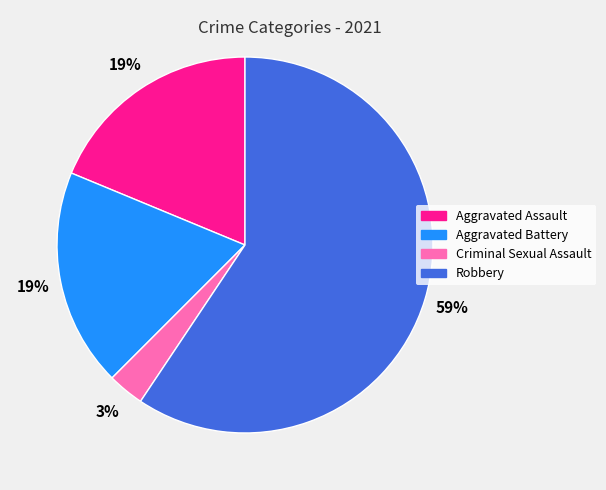

To the nearest percent, what is the difference between the largest and smallest slice percentages?

56%